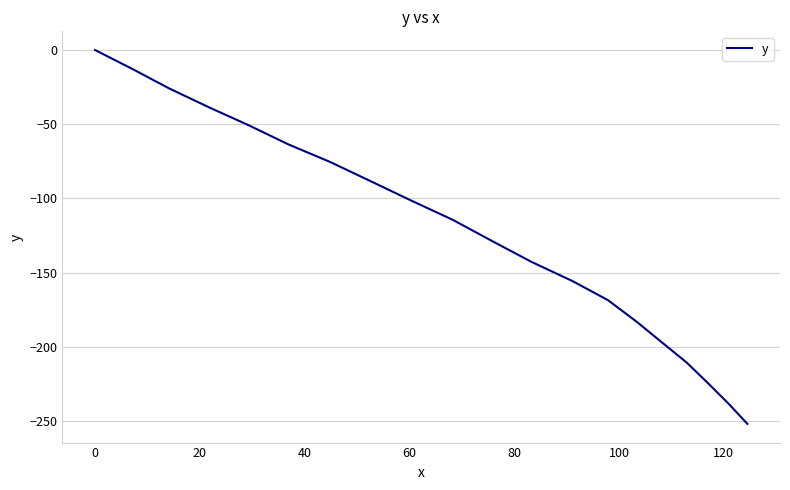

What is the smallest value displayed?

-252.0